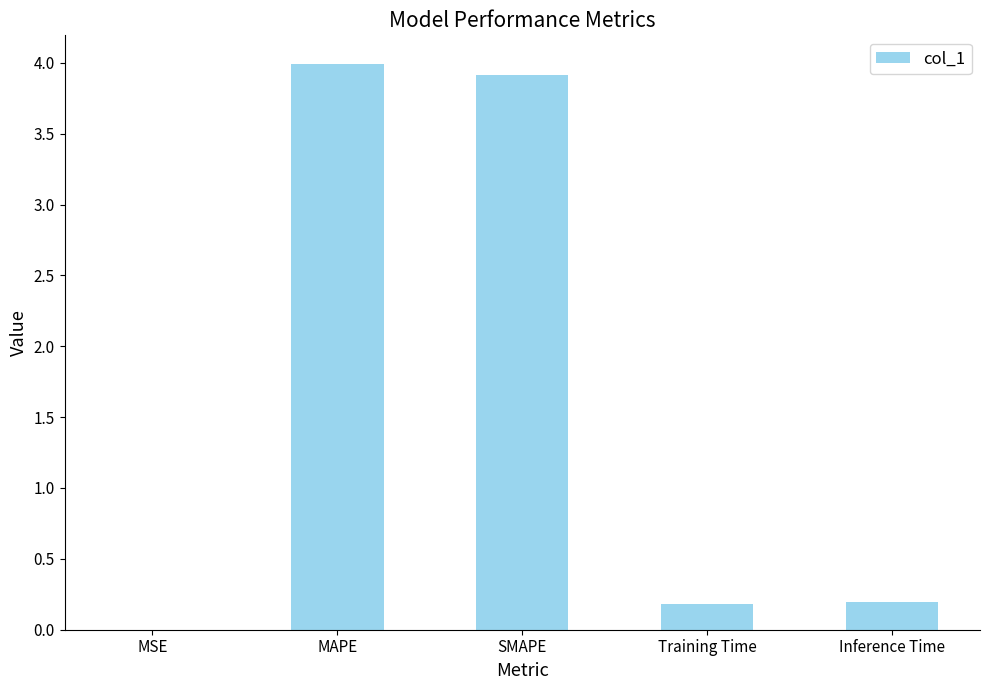

What is the approximate value at MAPE?

4.0